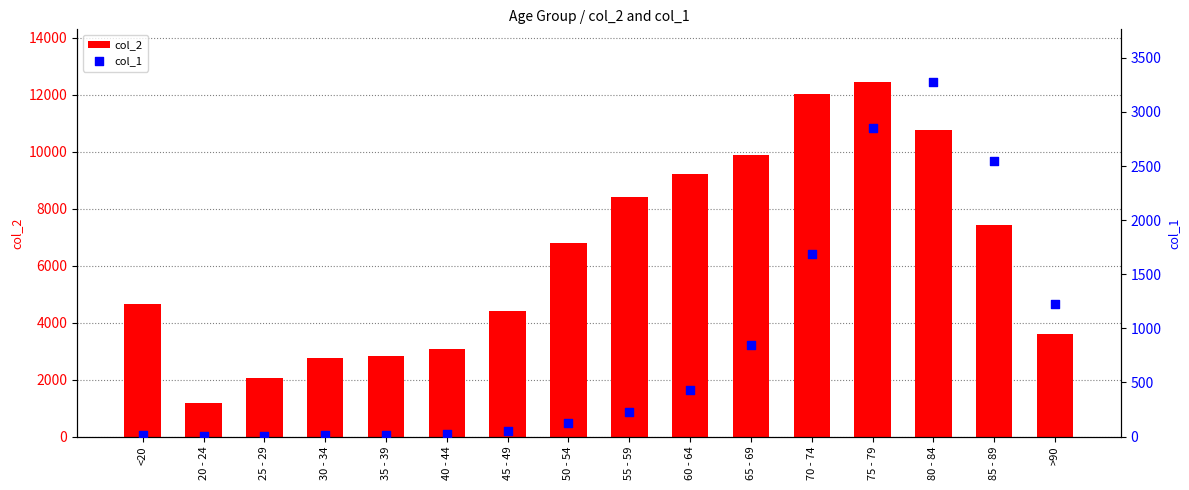

What are all the series names shown in the legend?

col_2, col_1